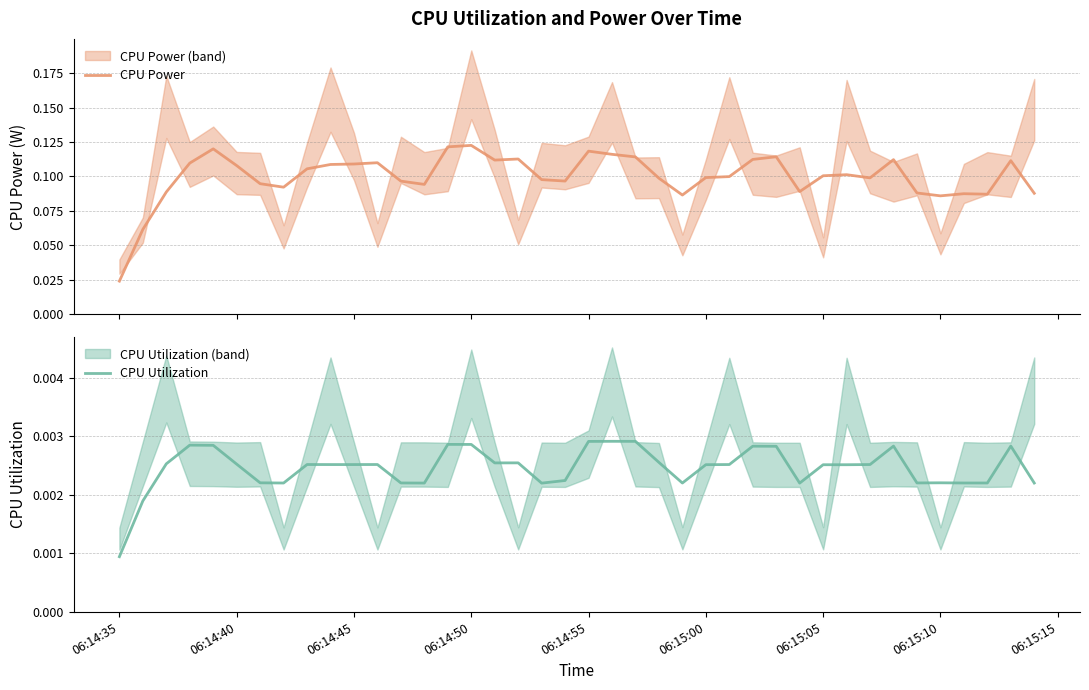

Which category has the lowest value in the CPU Utilization series?

06:14:35